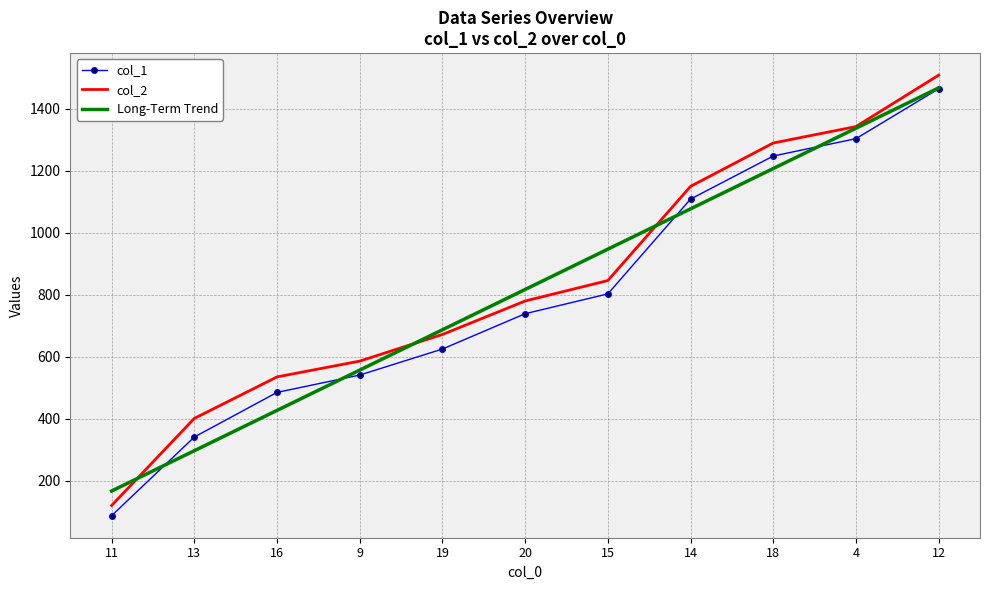

At 15, list the series in order from smallest to largest.

col_1, col_2, Long-Term Trend